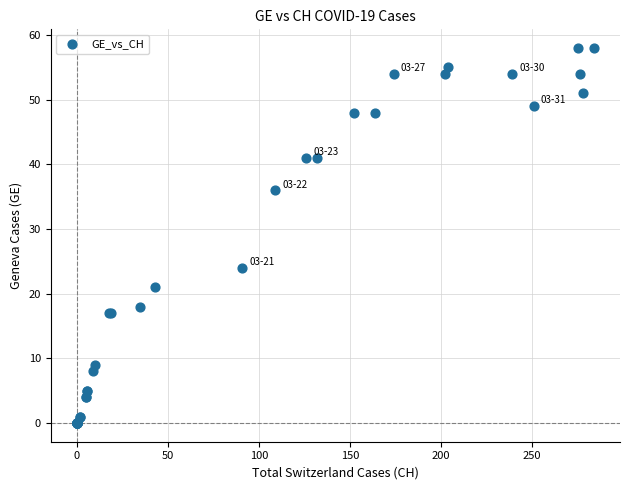

What Y value in the scatter plot is closest to 29?

24